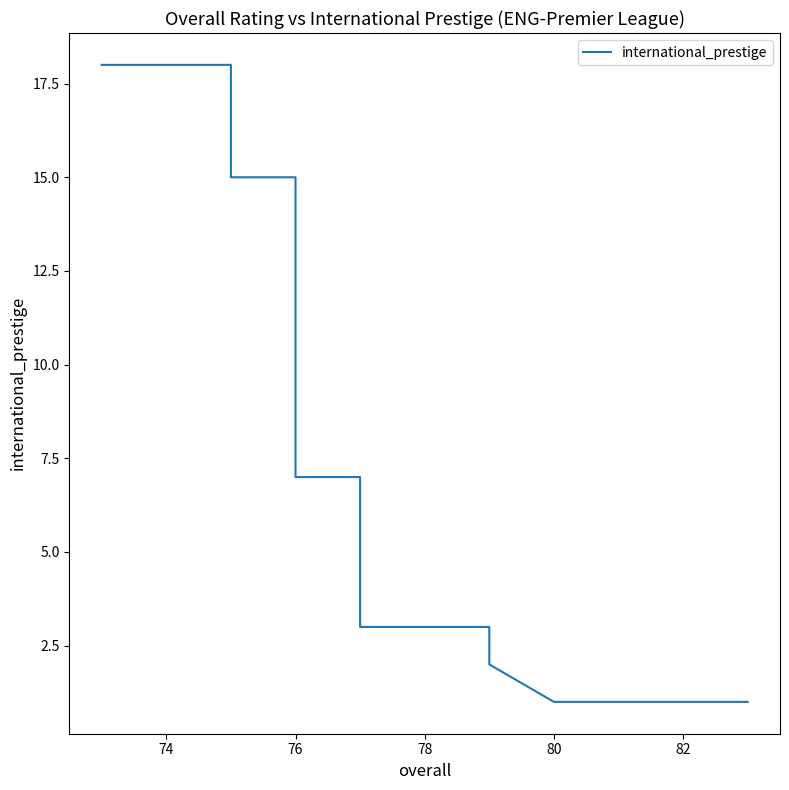

Count the number of data series in this chart.

1